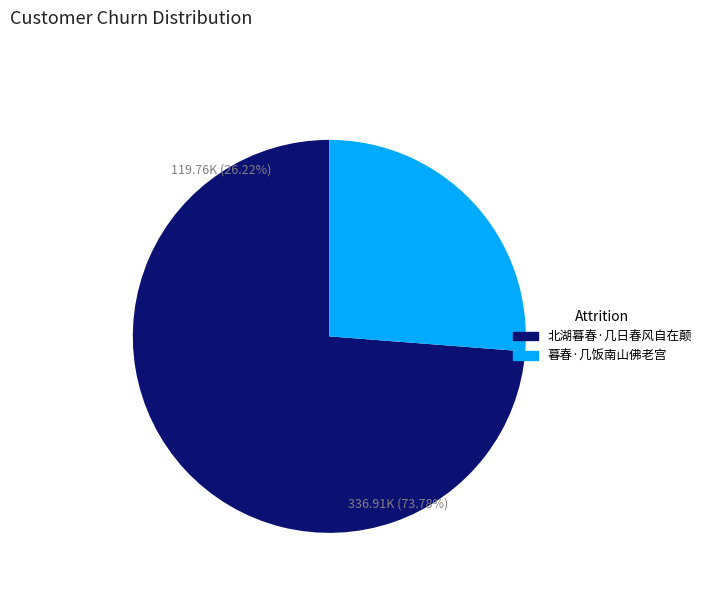

To the nearest percent, what portion does 暮春·几饭南山佛老宫 represent?

26%